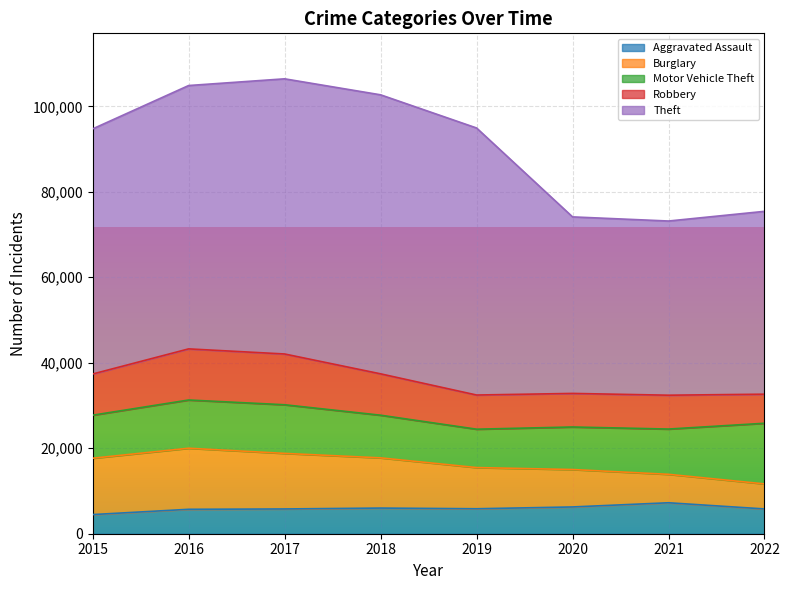

At which category is the sum across all series the highest?

2017